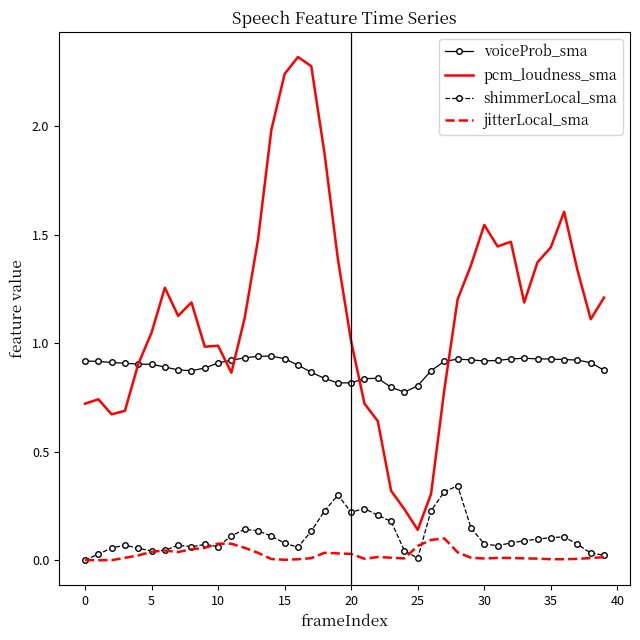

What is the difference between the second highest and second lowest values in the pcm_loudness_sma series?

2.0